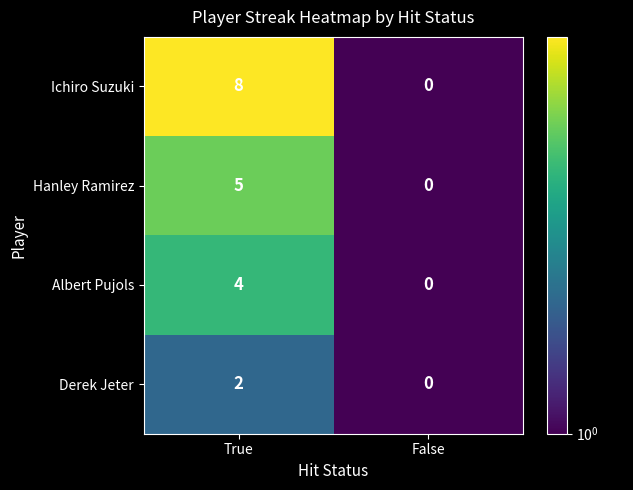

Which series has the largest total across all categories?

Ichiro Suzuki